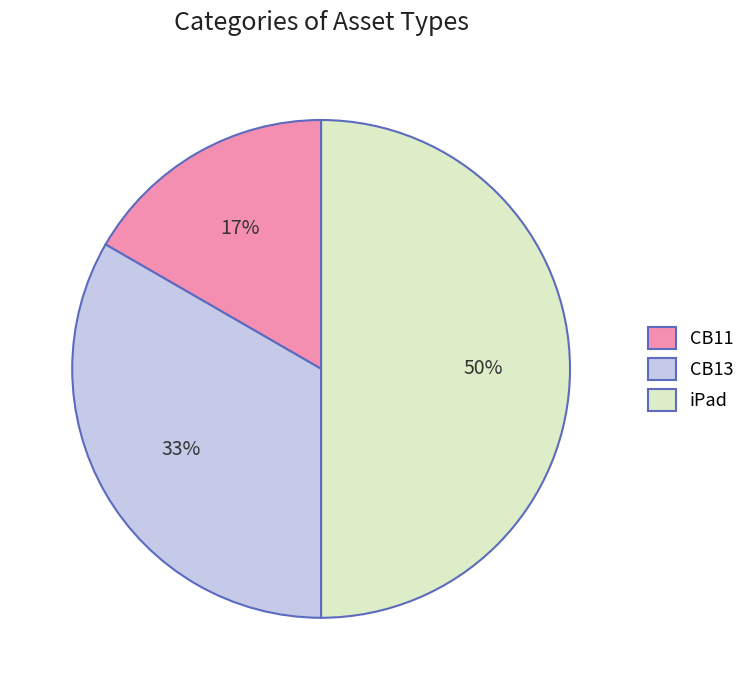

Between CB13 and CB11, which is larger?

CB13